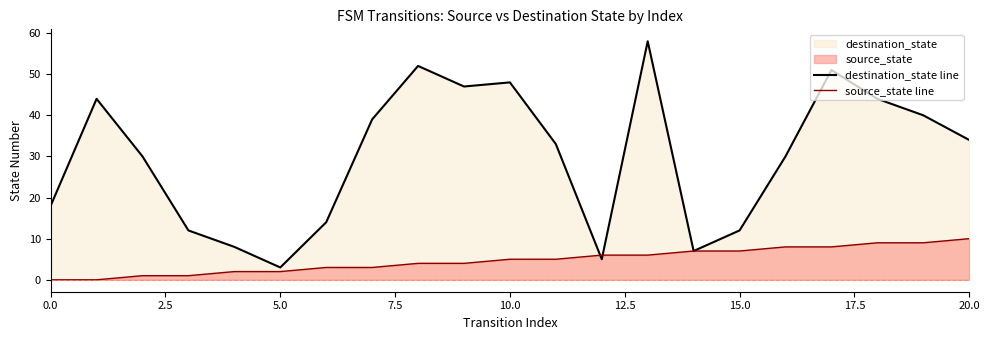

What is the highest value of the source_state line series?

10